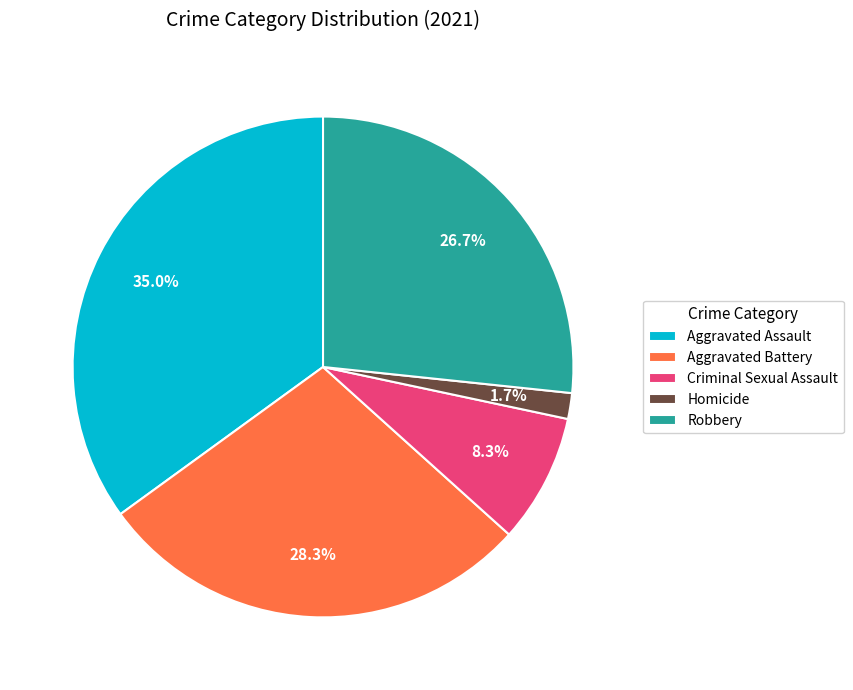

How many slices are in this pie chart?

5